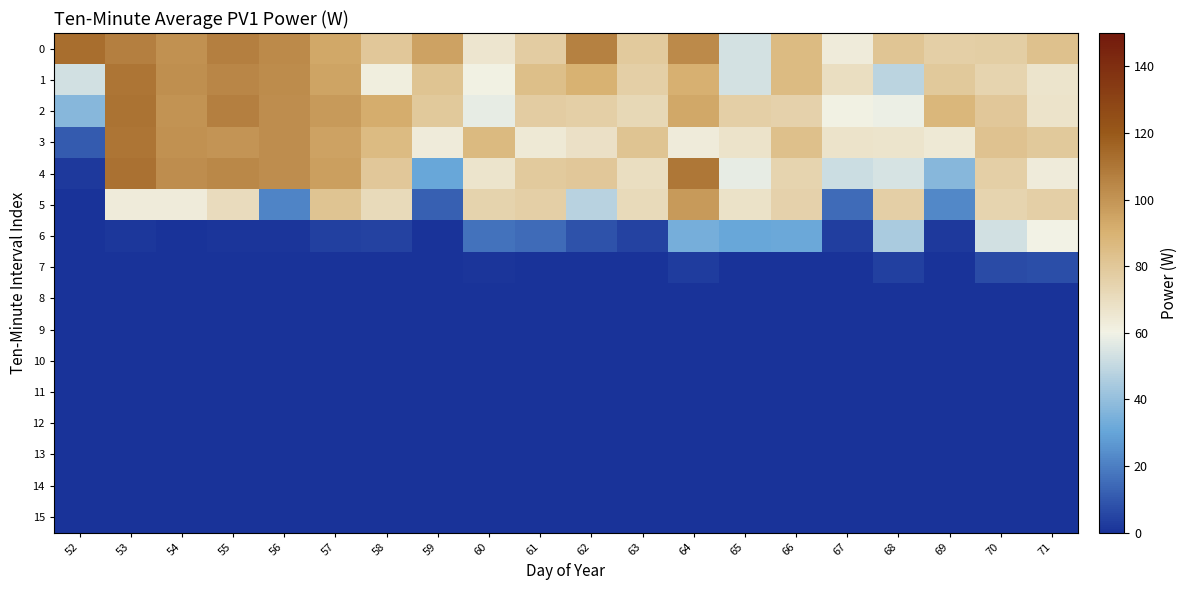

Between 52 and 63, which series saw the biggest shift?

3